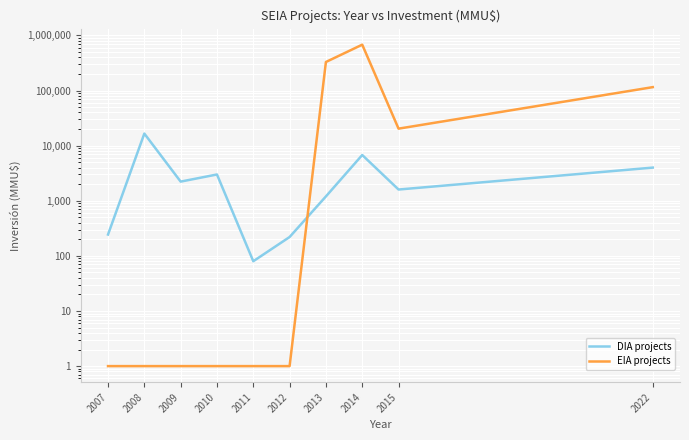

Is the value of EIA projects at 2009 greater than the value of DIA projects at 2011?

No